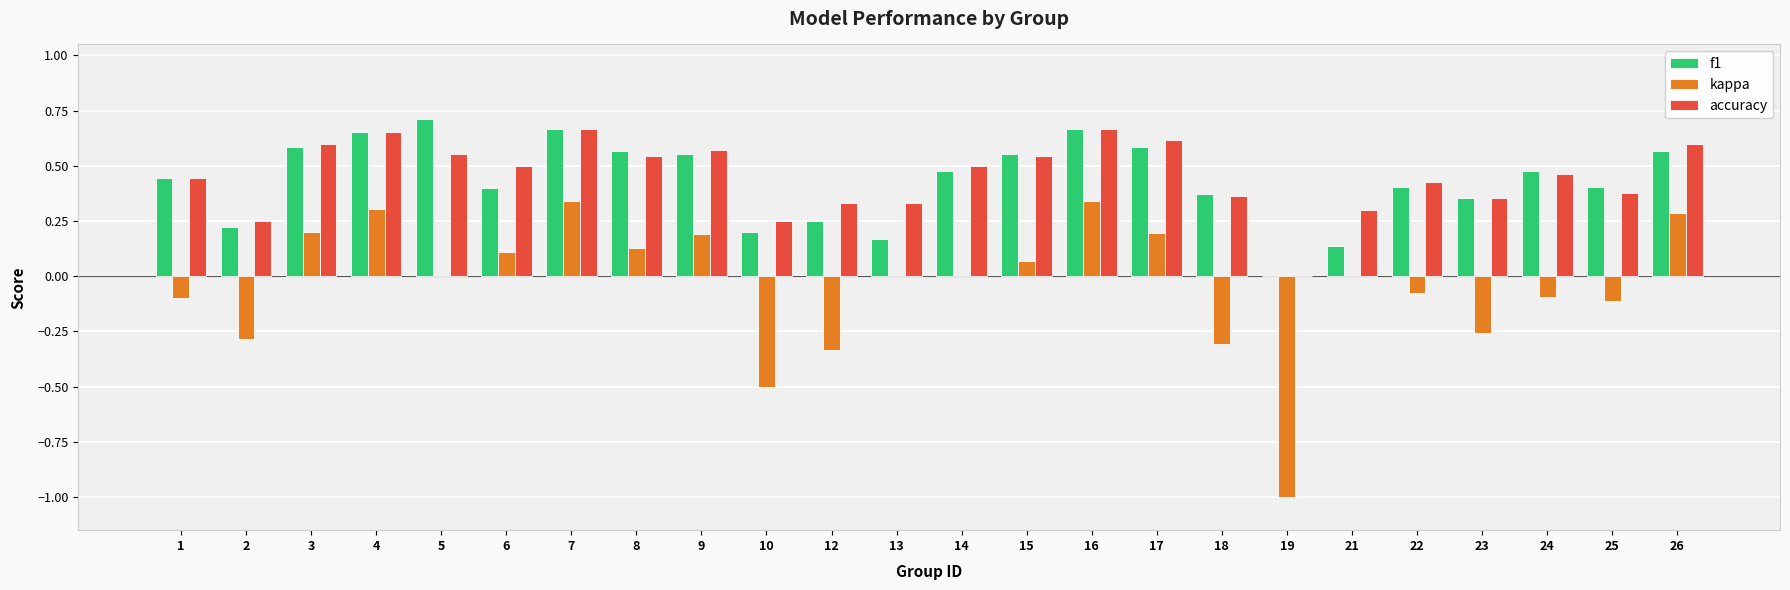

Between 17 and 25, which series saw the biggest shift?

kappa